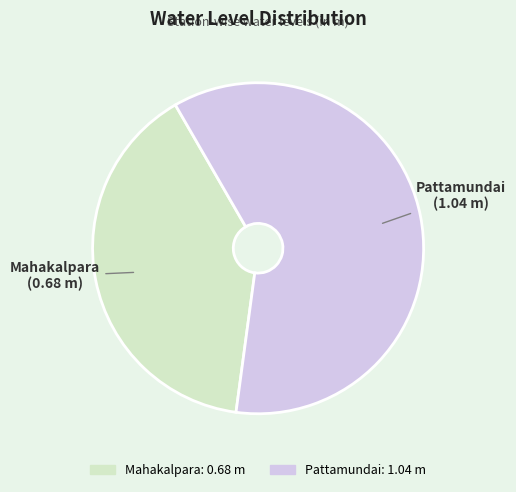

Is the sum of Pattamundai and Mahakalpara greater than half?

Yes